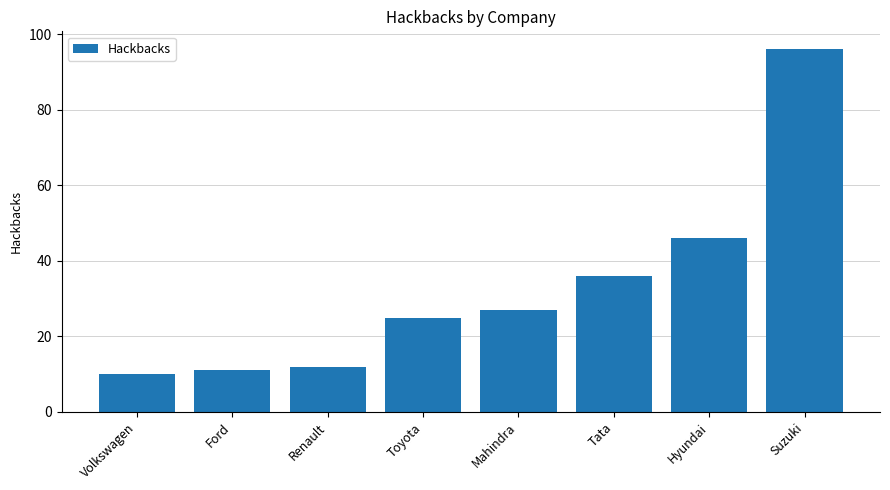

What is the label of the 5th bar from the right?

Toyota